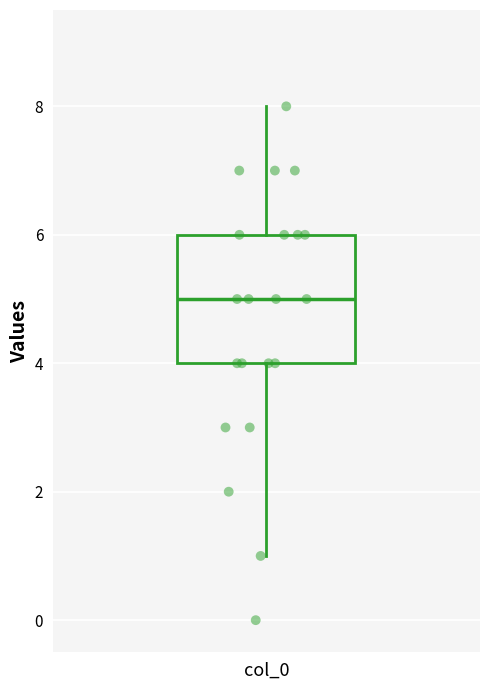

Read this box plot against the y-axis: the position of the median line, the range covered by the box, and the ends of both whiskers. The values are not printed on the chart, so give them approximately, as read against the axis.

median 5, box 4 to 6, whiskers 1 to 8